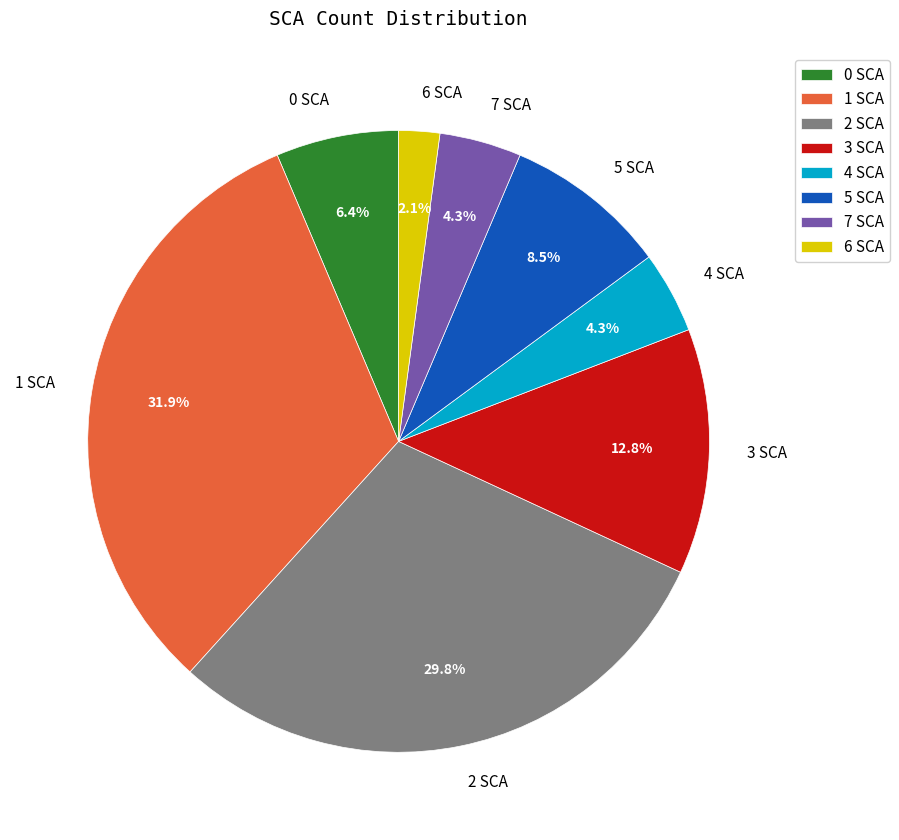

What percentage is the 4 slice, to the nearest percent?

4%